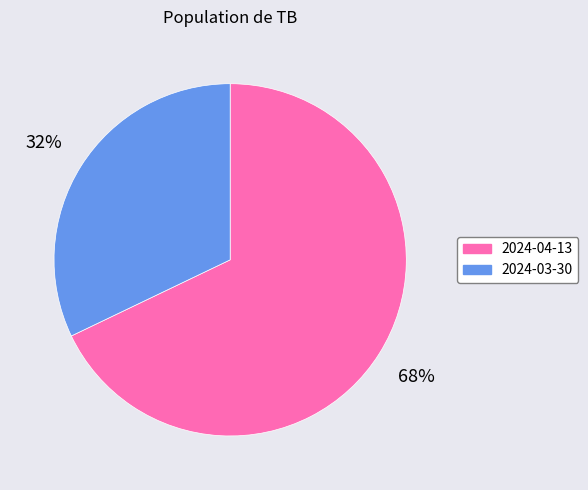

To the nearest percent, what is the average slice percentage?

50%